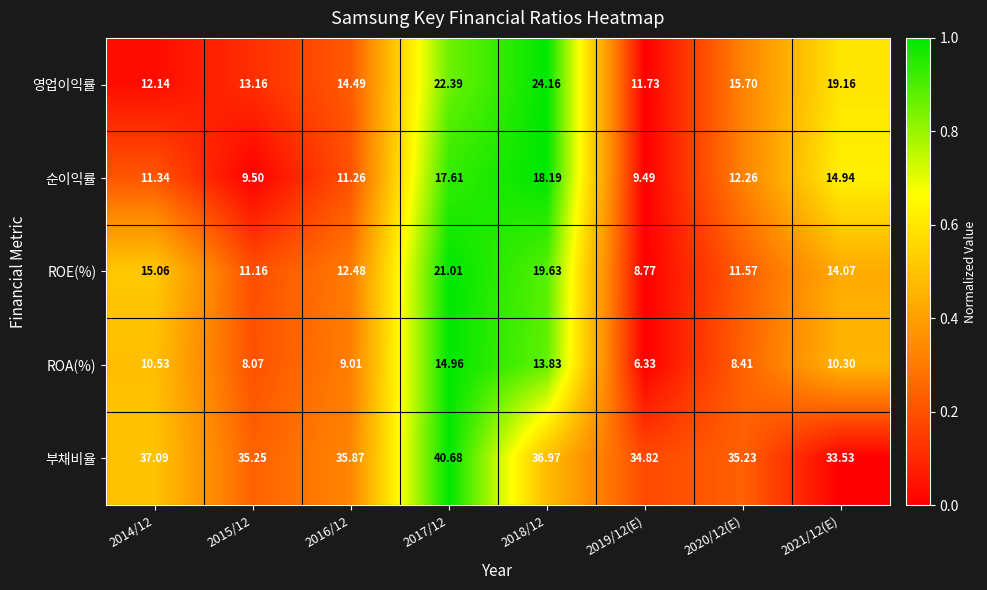

How many series are shown in this chart?

5